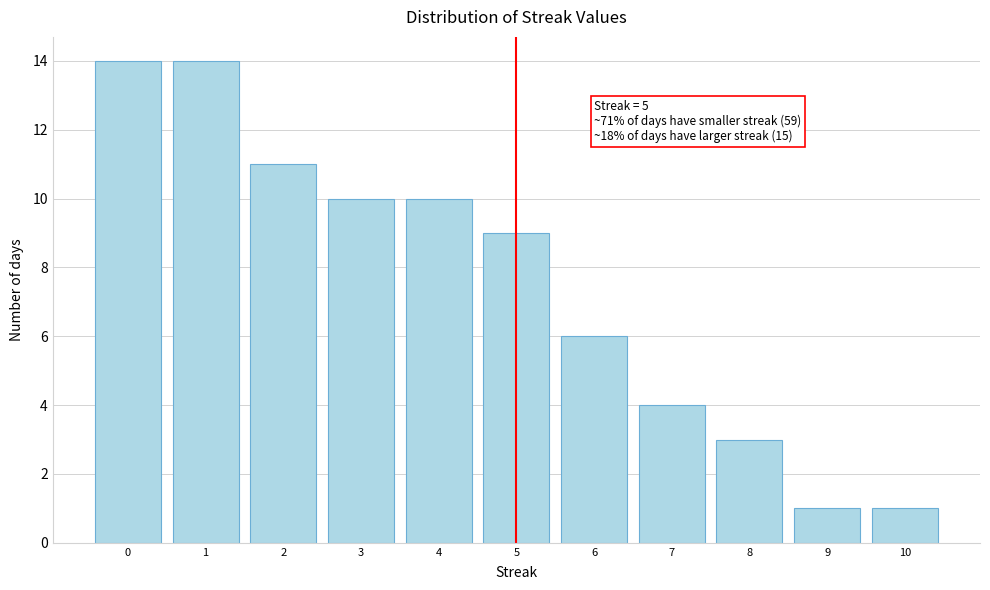

Reading left to right, transcribe all the data shown in this chart.

14	14	11	10	10	9	6	4	3	1	1